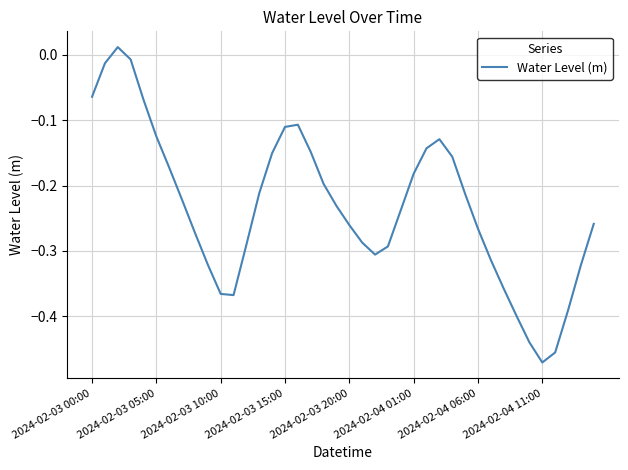

Is this an area chart (filled region under the line)?

No